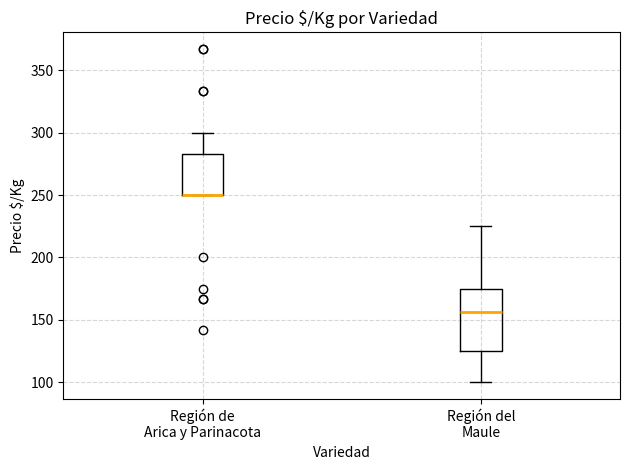

Reading left to right, read every box against the y-axis: the position of its median line, the range the box covers, and the ends of its whiskers. The values are not printed on the chart, so give them approximately, as read against the axis.

Región de Arica y Parinacota: median 250 (drawn on the box's lower edge), box 250 to 285, whiskers 250 to 300
Región del Maule: median 155, box 125 to 175, whiskers 100 to 225